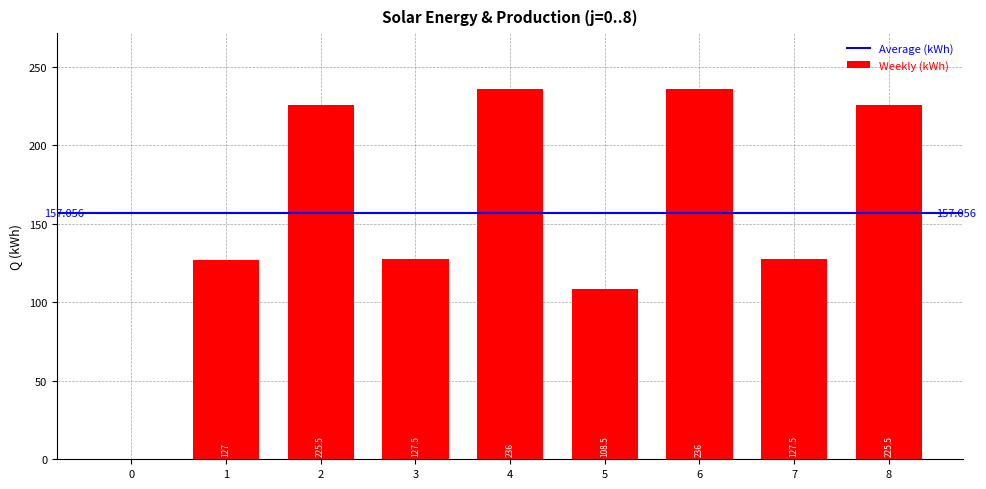

What is the sum of all values?

1413.5